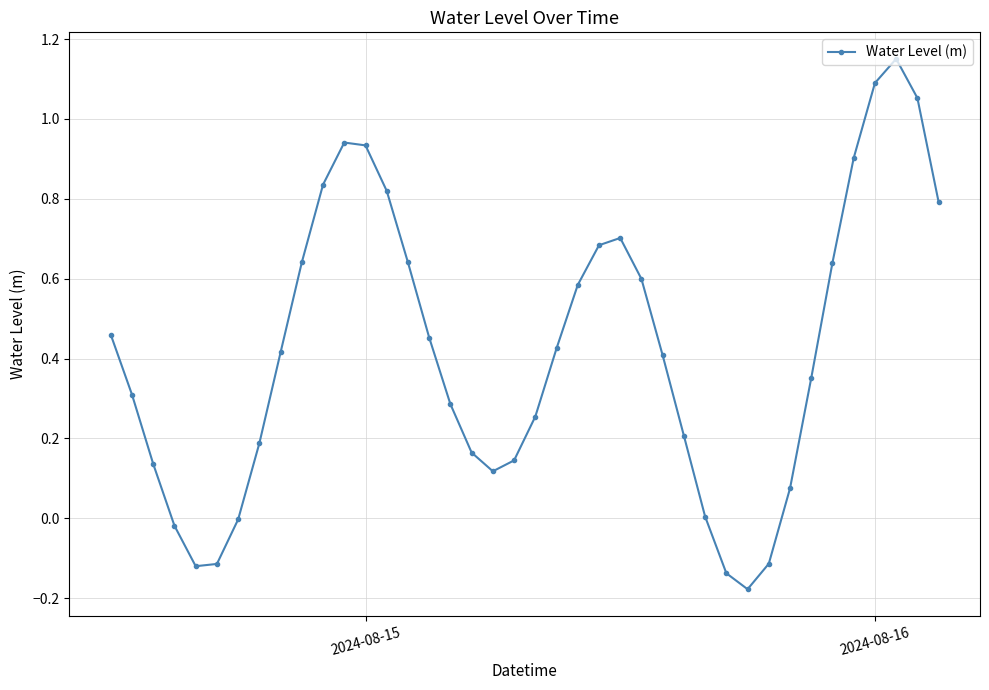

What is the sum of all values?

16.7